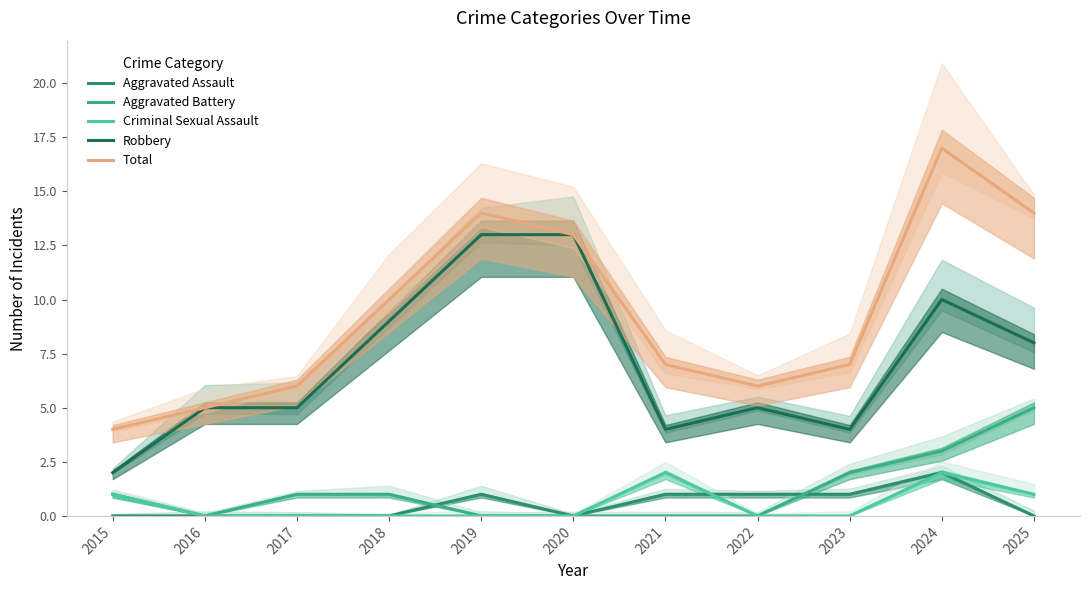

True or false: Robbery has a value of 5 at 2022.

True